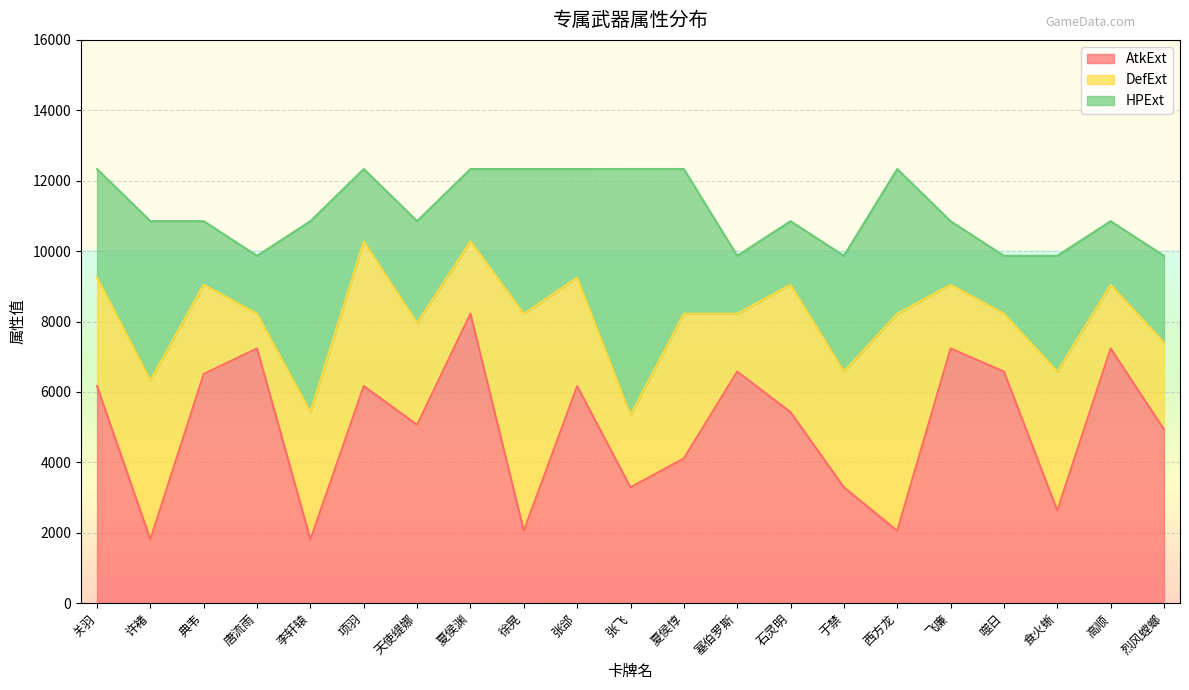

Which series has the largest range (max minus min)?

AtkExt